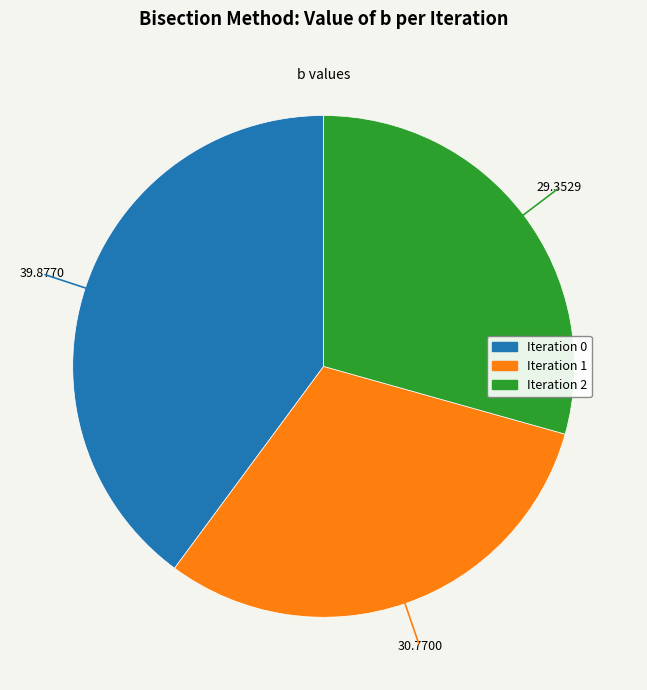

Which has a higher value, Iteration 1 or Iteration 0?

Iteration 0